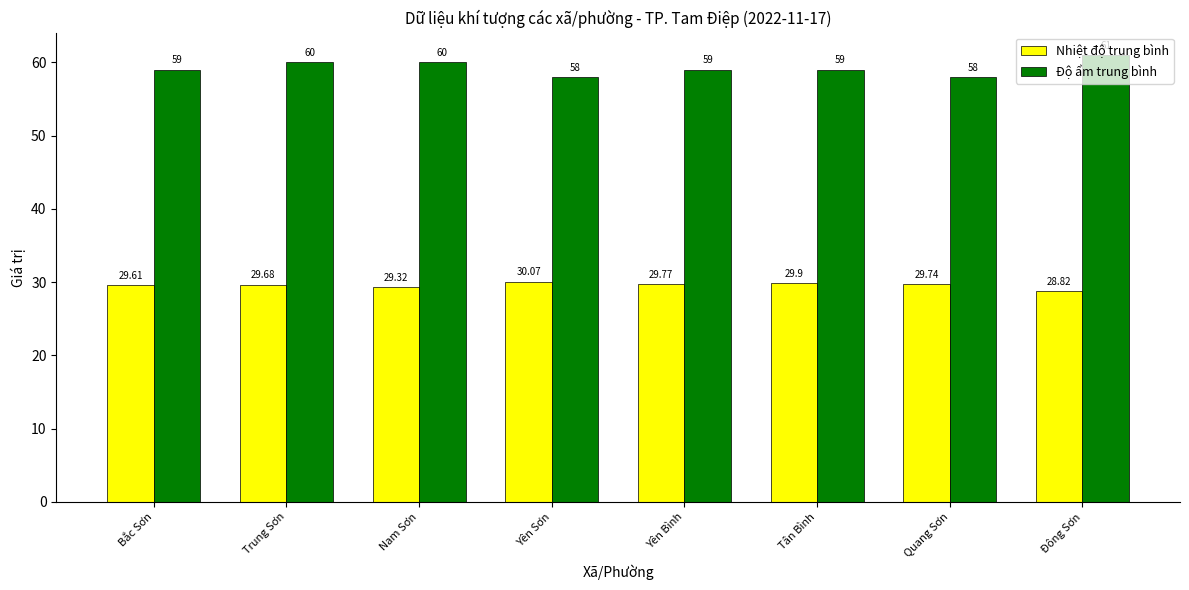

At which category is the sum across all series the highest?

Đông Sơn